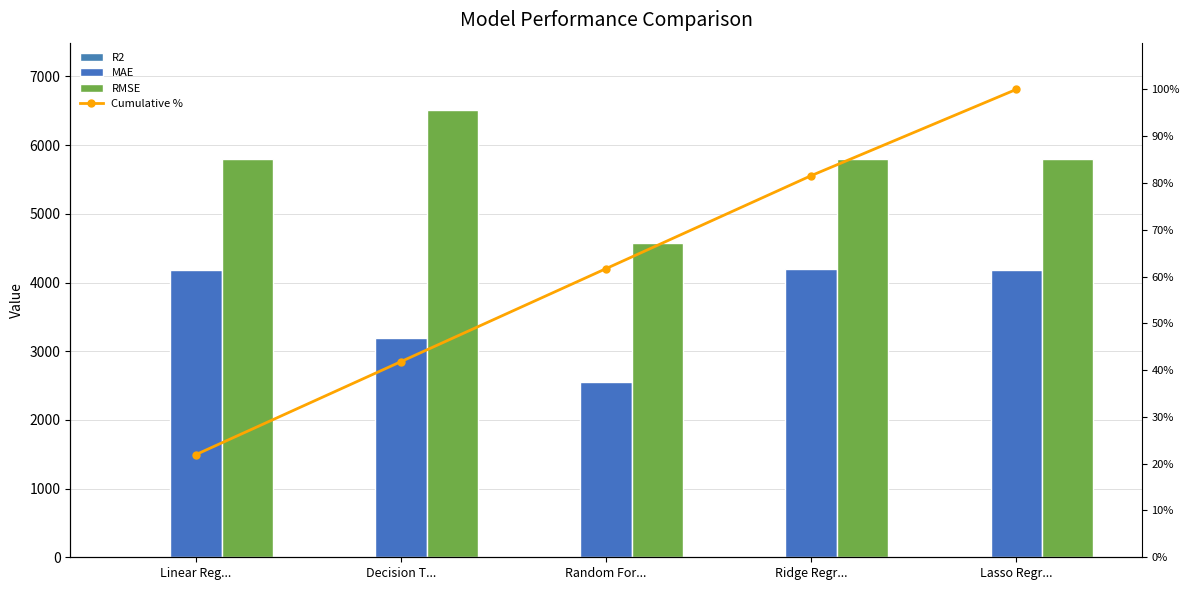

List the labels in order of RMSE value, smallest first.

Random For..., Linear Reg..., Lasso Regr..., Ridge Regr..., Decision T...